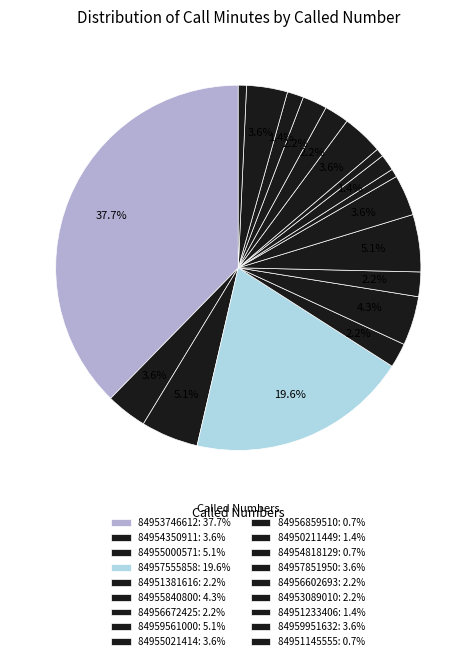

How many slices are in this pie chart?

18